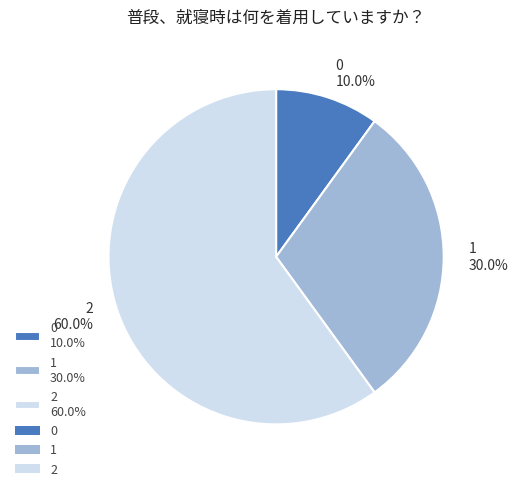

To the nearest percent, what is the average slice percentage?

33%